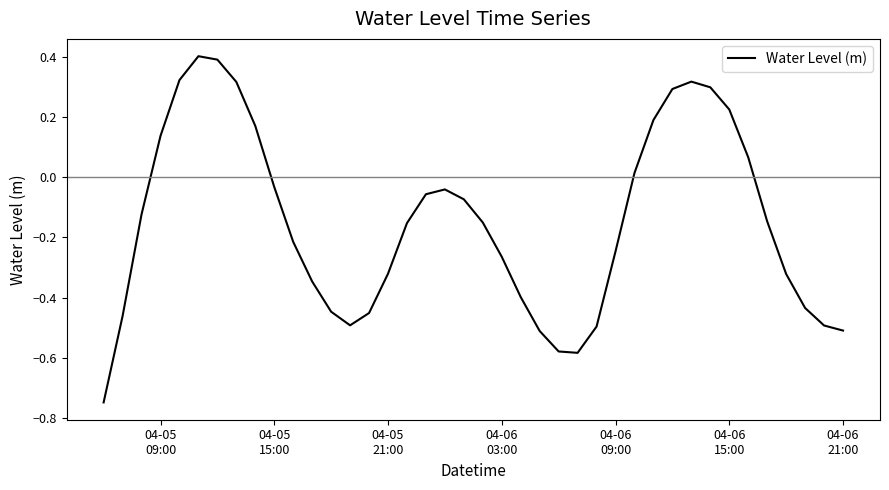

What is the maximum value shown in the chart?

0.4